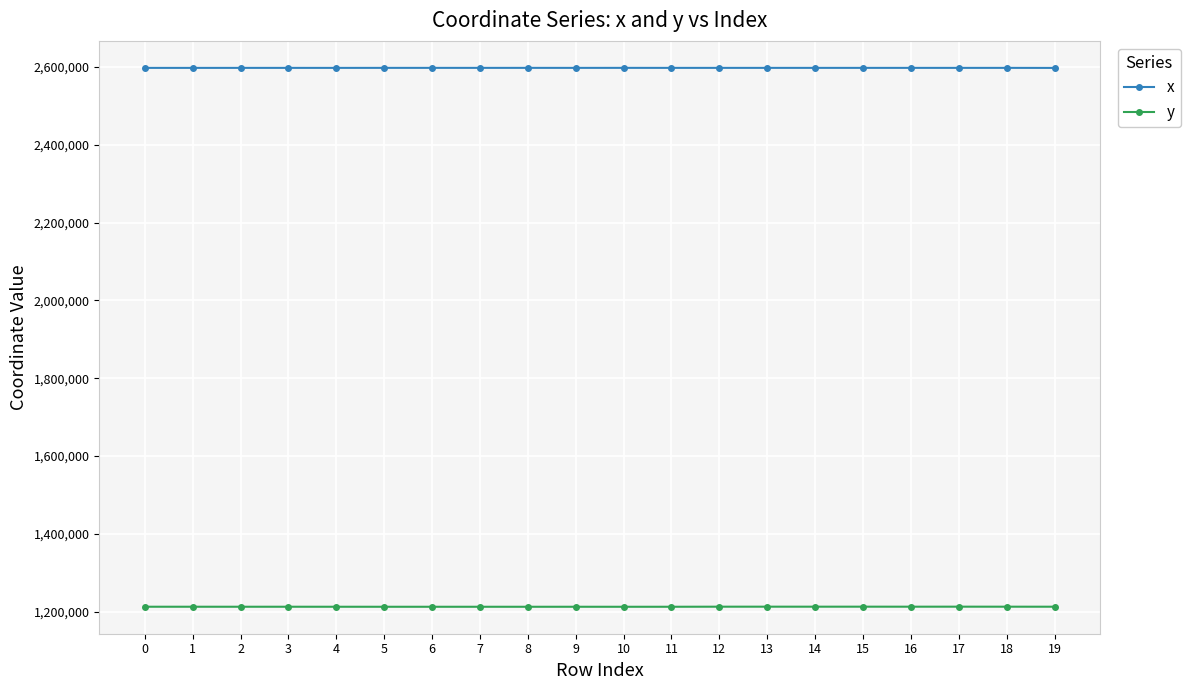

What is the average value of the x series?

2598116.7